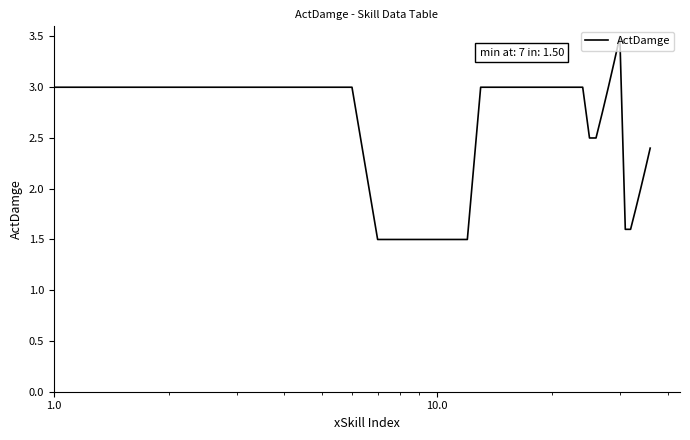

What is the greatest value displayed?

3.5